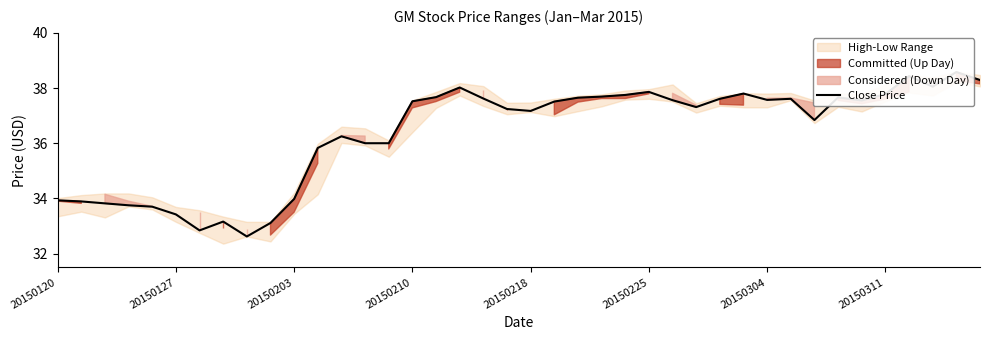

Does the chart display data point markers on the line(s)?

No